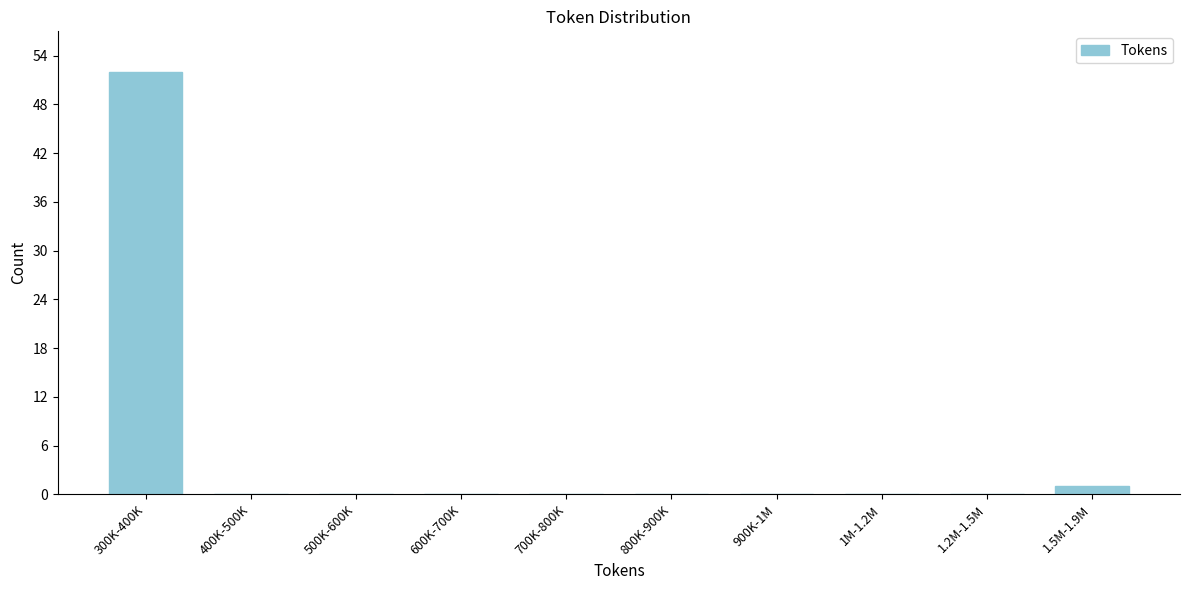

Reading left to right, list all the values displayed in this chart.

300K-400K=52	400K-500K=0	500K-600K=0	600K-700K=0	700K-800K=0	800K-900K=0	900K-1M=0	1M-1.2M=0	1.2M-1.5M=0	1.5M-1.9M=1